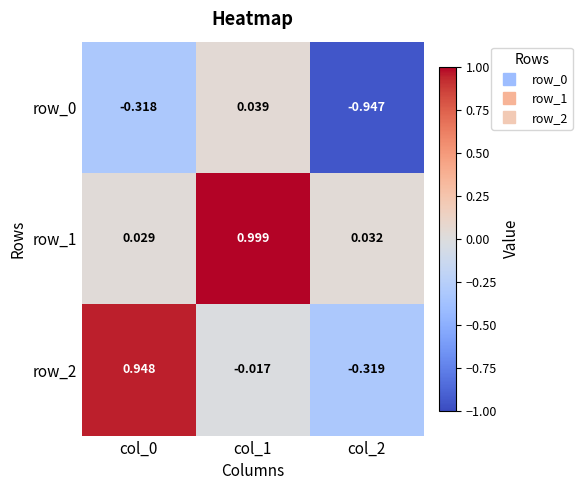

Is the value of row_2 at col_1 greater than the value of row_0 at col_0?

Yes